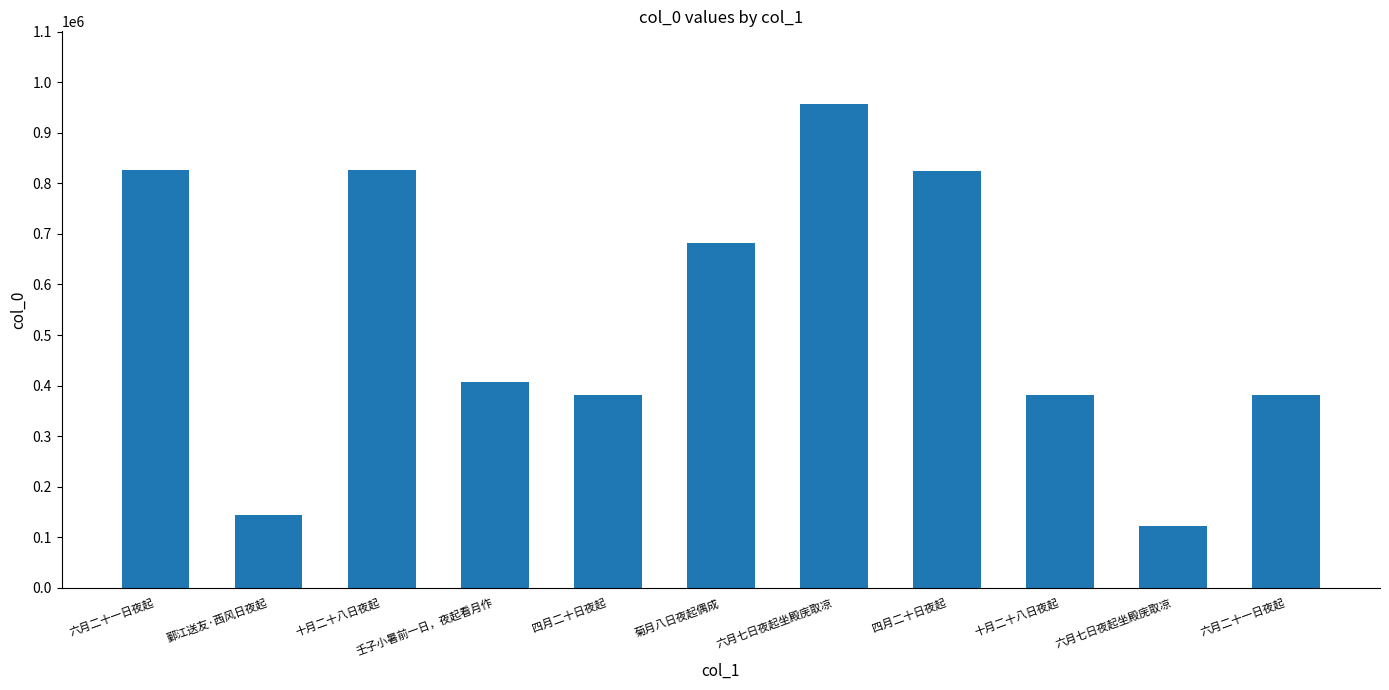

Does the chart contain any negative values?

No